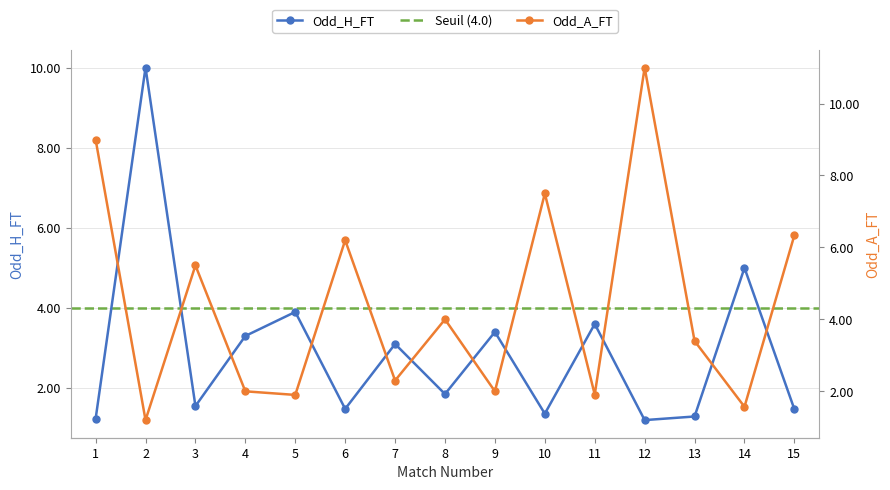

Reading left to right, extract all data points from this chart.

Odd_H_FT: 1=1.2	2=10.0	3=1.6	4=3.3	5=3.9	6=1.5	7=3.1	8=1.9	9=3.4	10=1.4	11=3.6	12=1.2	13=1.3	14=5.0	15=1.5
Odd_A_FT: 1=9.0	2=1.2	3=5.5	4=2.0	5=1.9	6=6.2	7=2.3	8=4.0	9=2.0	10=7.5	11=1.9	12=11.0	13=3.4	14=1.6	15=6.3